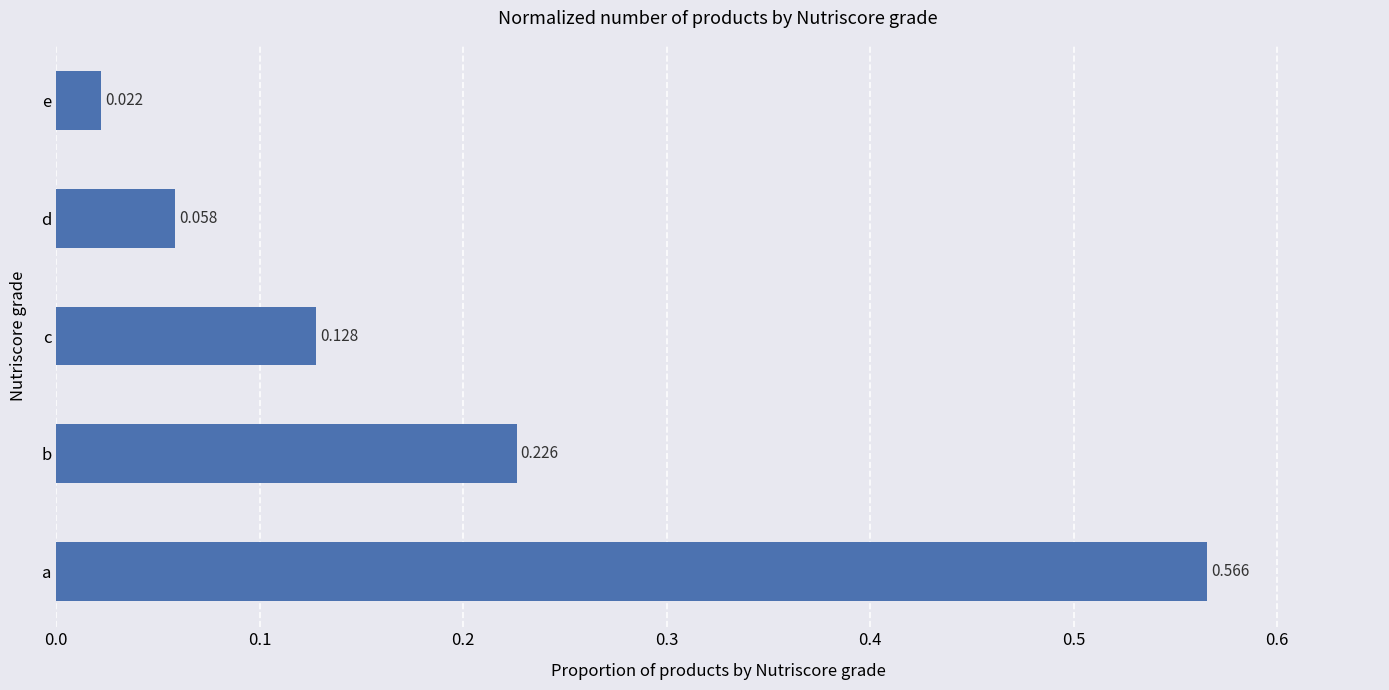

List the labels in order of value, largest first.

a, b, c, d, e